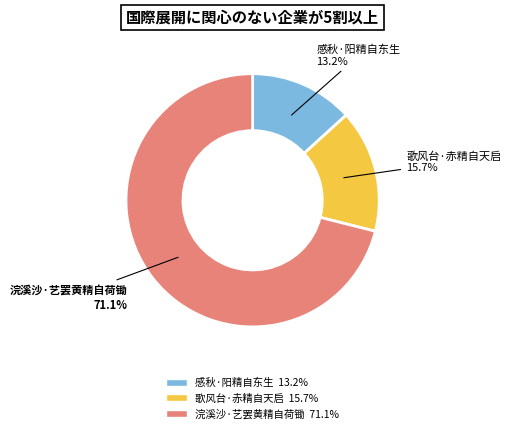

Rank the categories by value from lowest to highest.

感秋·阳精自东生, 歌风台·赤精自天启, 浣溪沙·艺罢黄精自荷锄